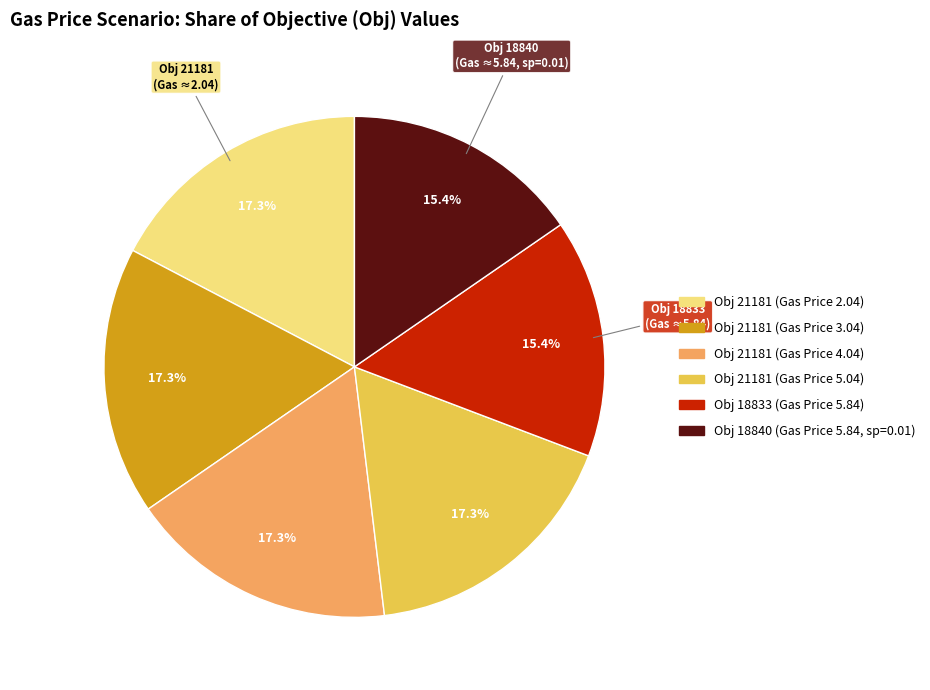

Does any single category account for the majority?

No